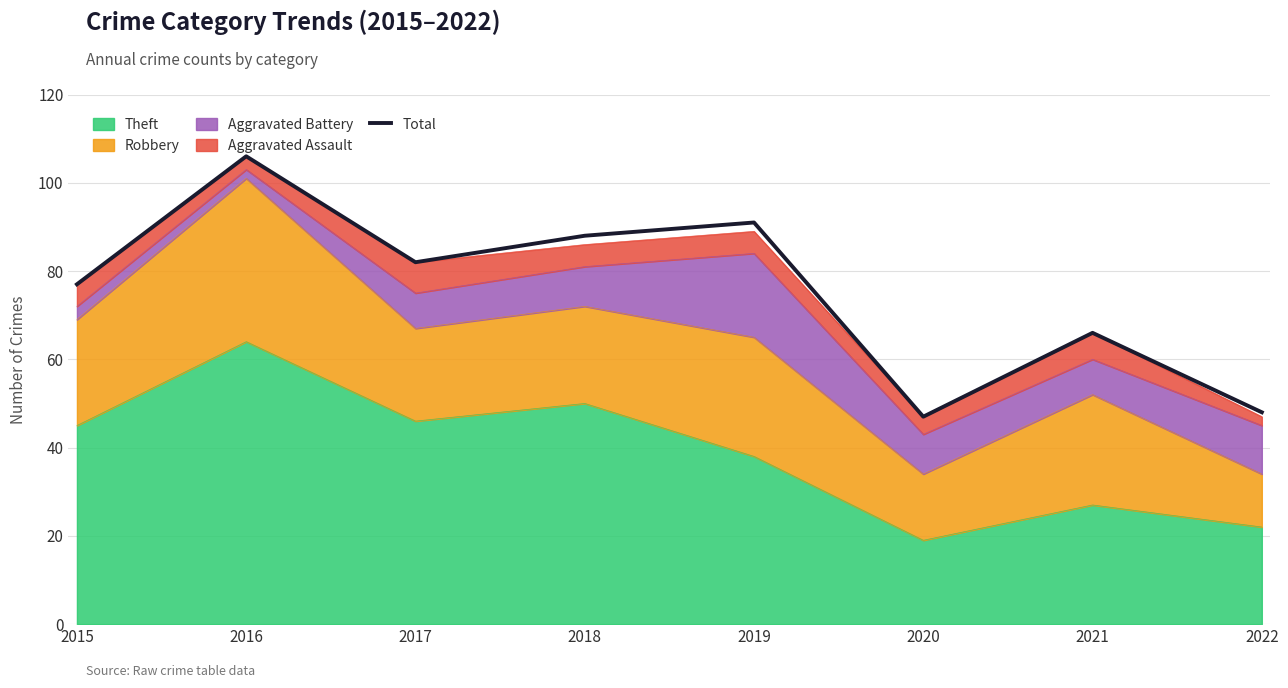

How many values exceed 82?

3